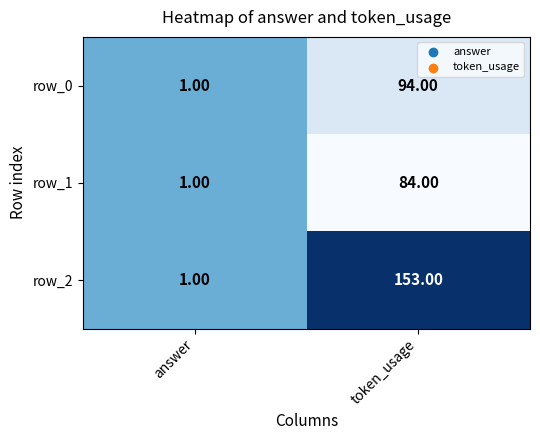

List the labels in order of row_0 value, largest first.

token_usage, answer